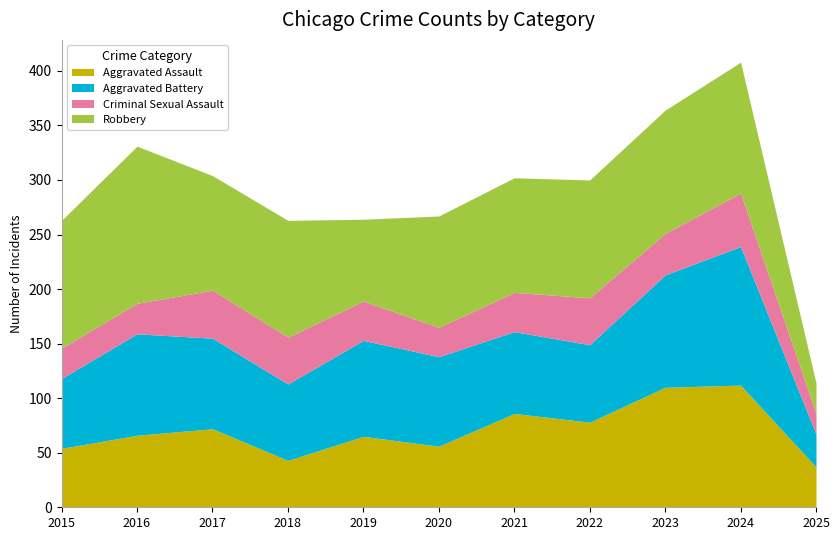

At 2023, list the series in order from largest to smallest.

Robbery, Aggravated Assault, Aggravated Battery, Criminal Sexual Assault